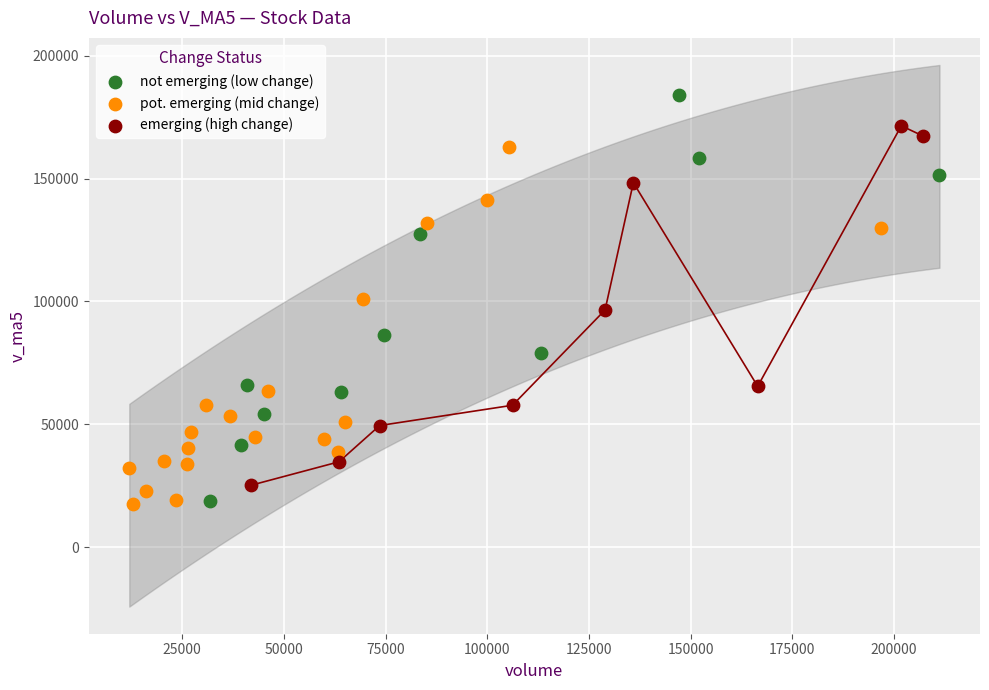

Which series reaches the maximum Y coordinate?

not emerging (low change)